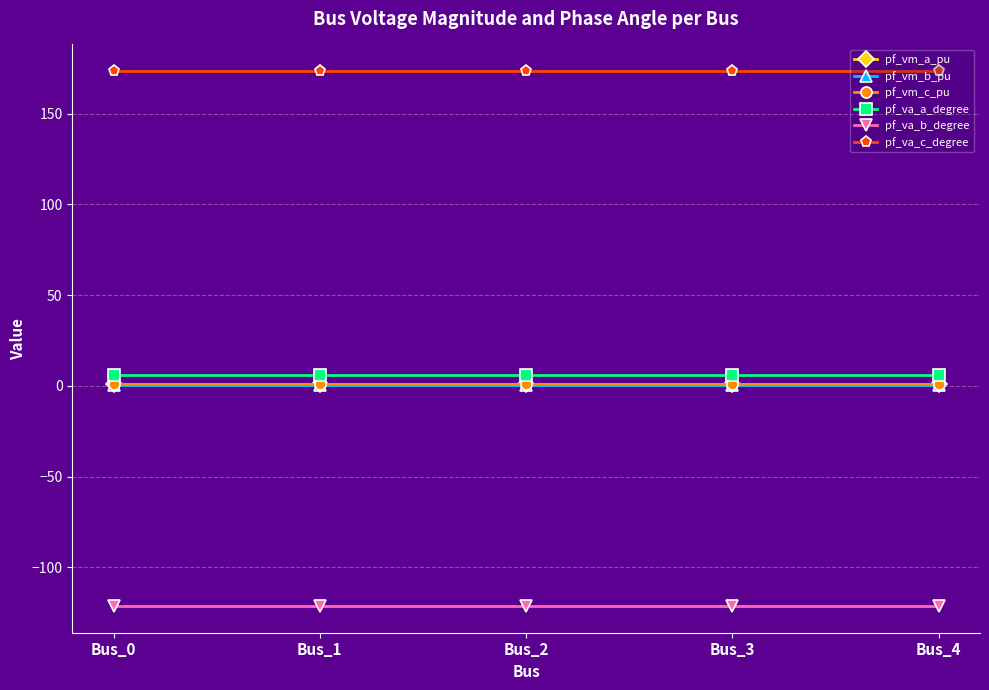

The pf_vm_a_pu series shows 1.0 at Bus_0. True or false?

True